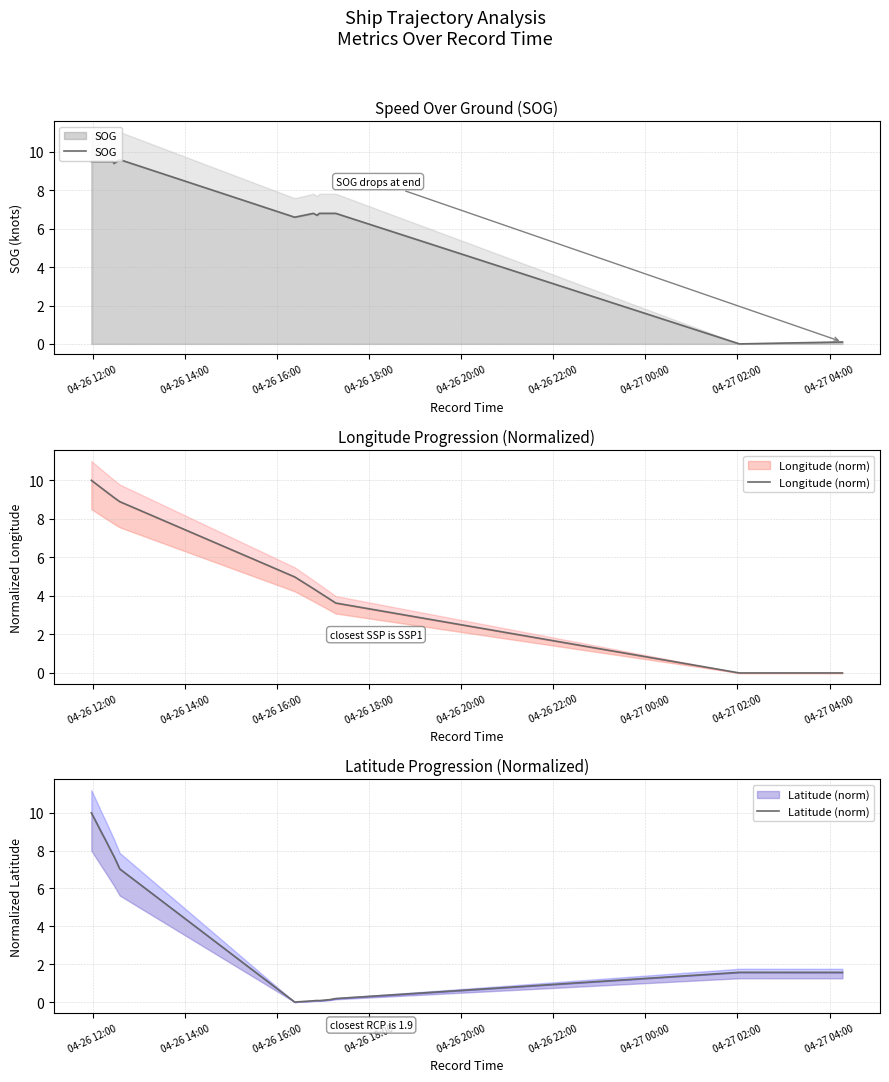

What is the sum of all SOG values?

97.6